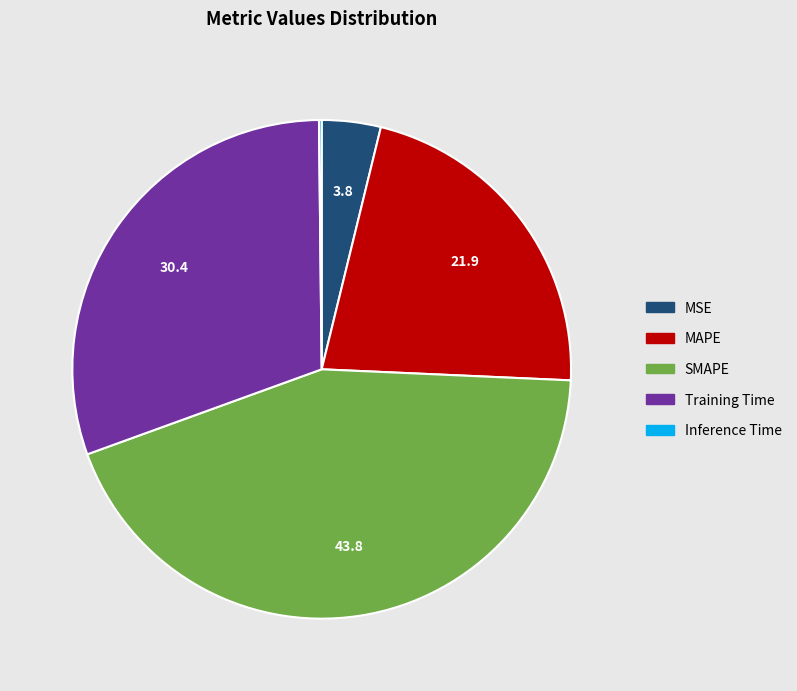

Is there any slice that represents more than half of the pie?

No